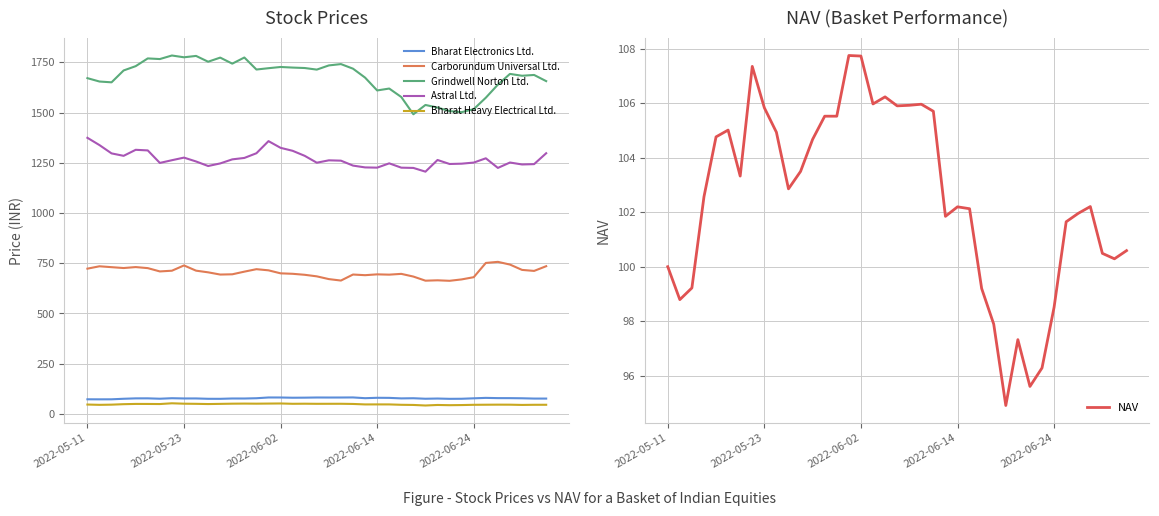

True or false: Grindwell Norton Ltd. and Carborundum Universal Ltd. intersect in this chart.

False